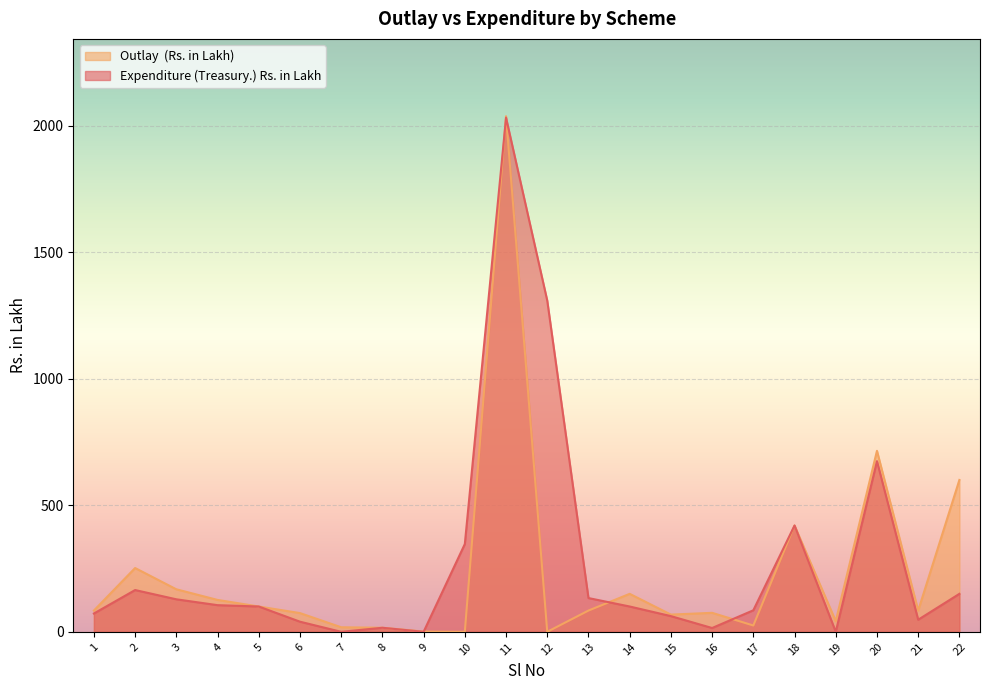

Is it true that Outlay  (Rs. in Lakh) equals 0.4 at 9?

False